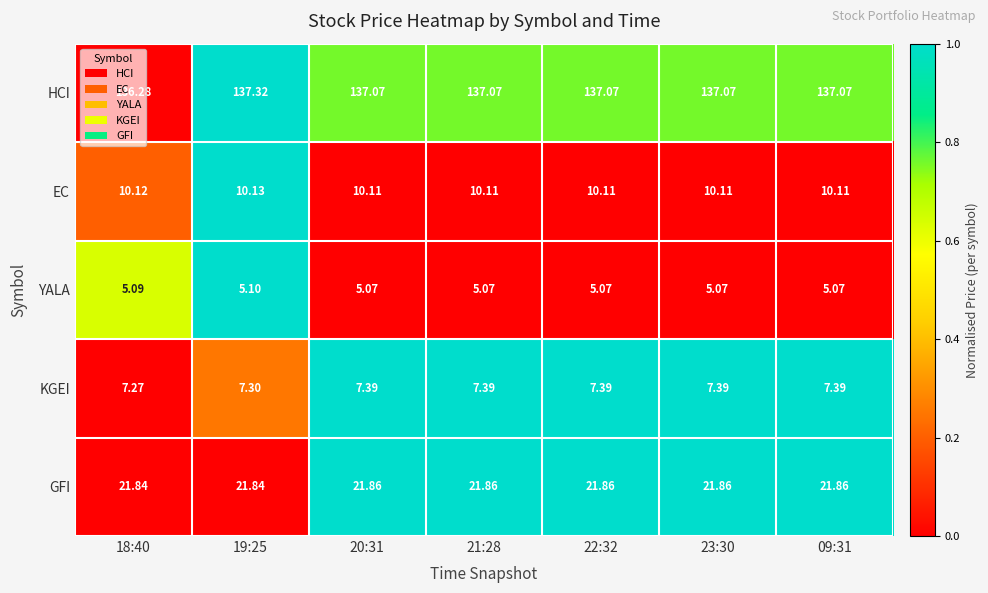

List the series in order of their peak value, lowest first.

YALA, KGEI, EC, GFI, HCI